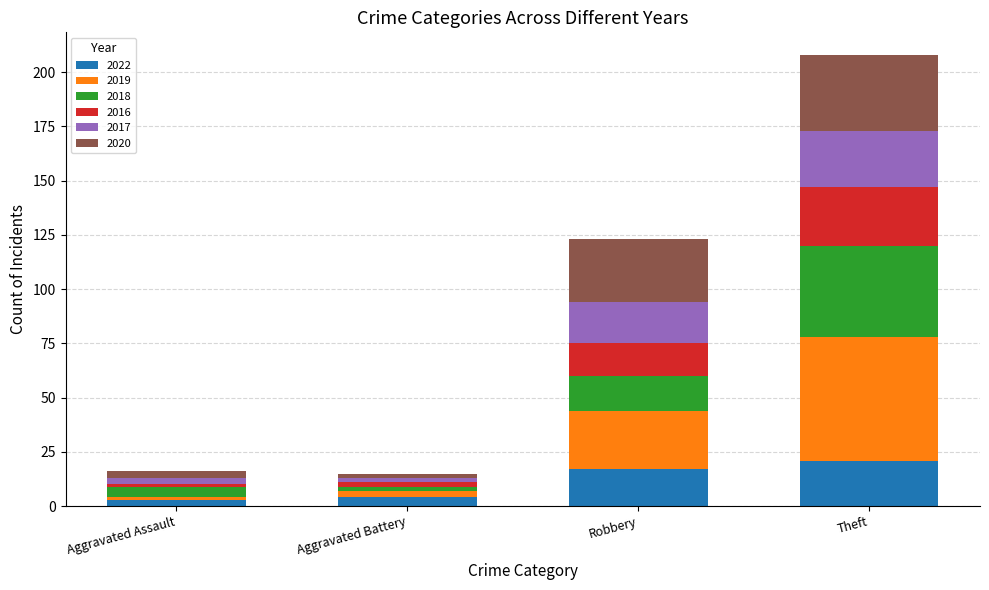

What is the average value of the 2022 series?

11